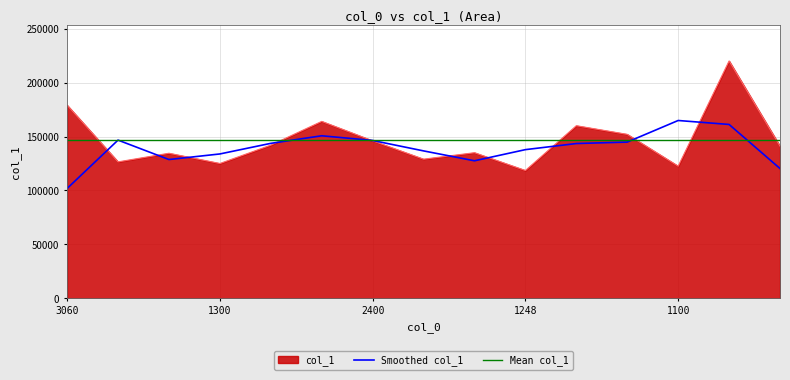

True or false: there are more than 1 points higher than both neighbors.

True